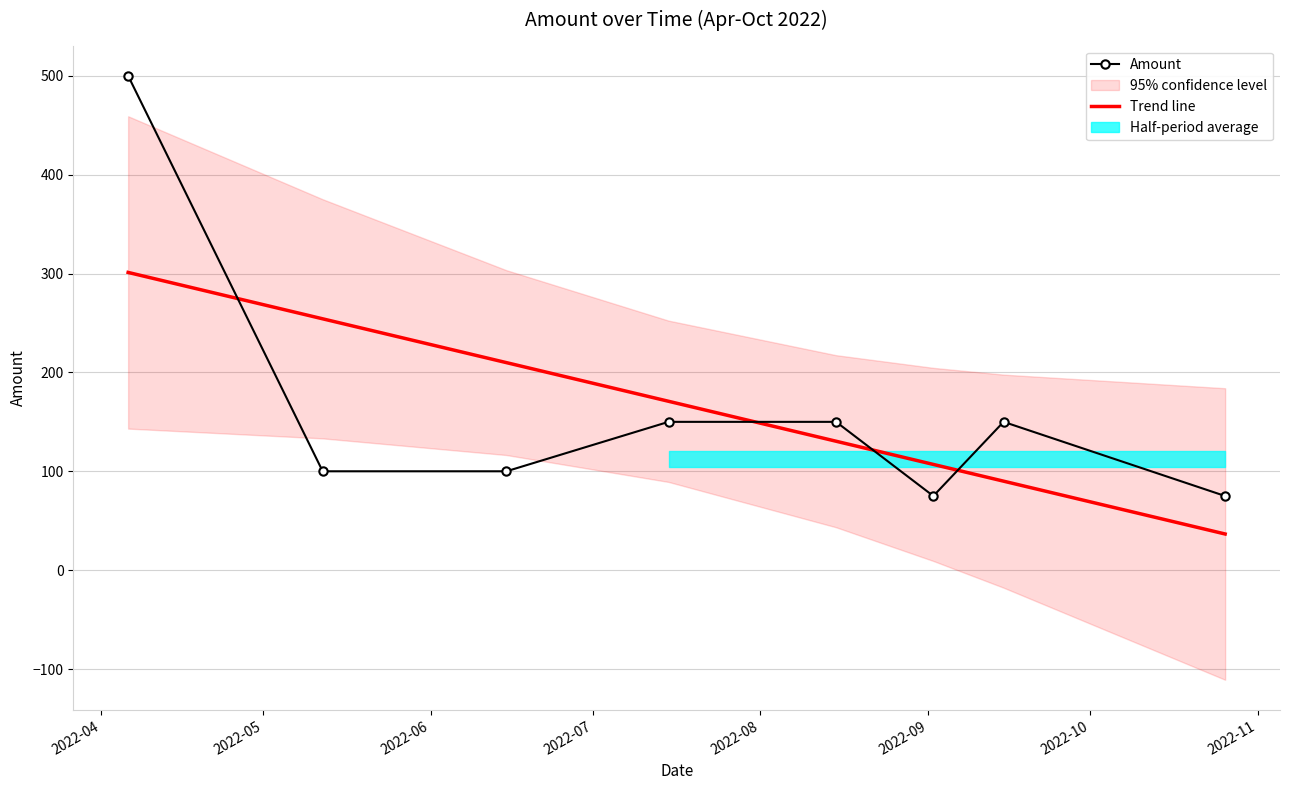

What is the lowest value of the Amount series?

75.0